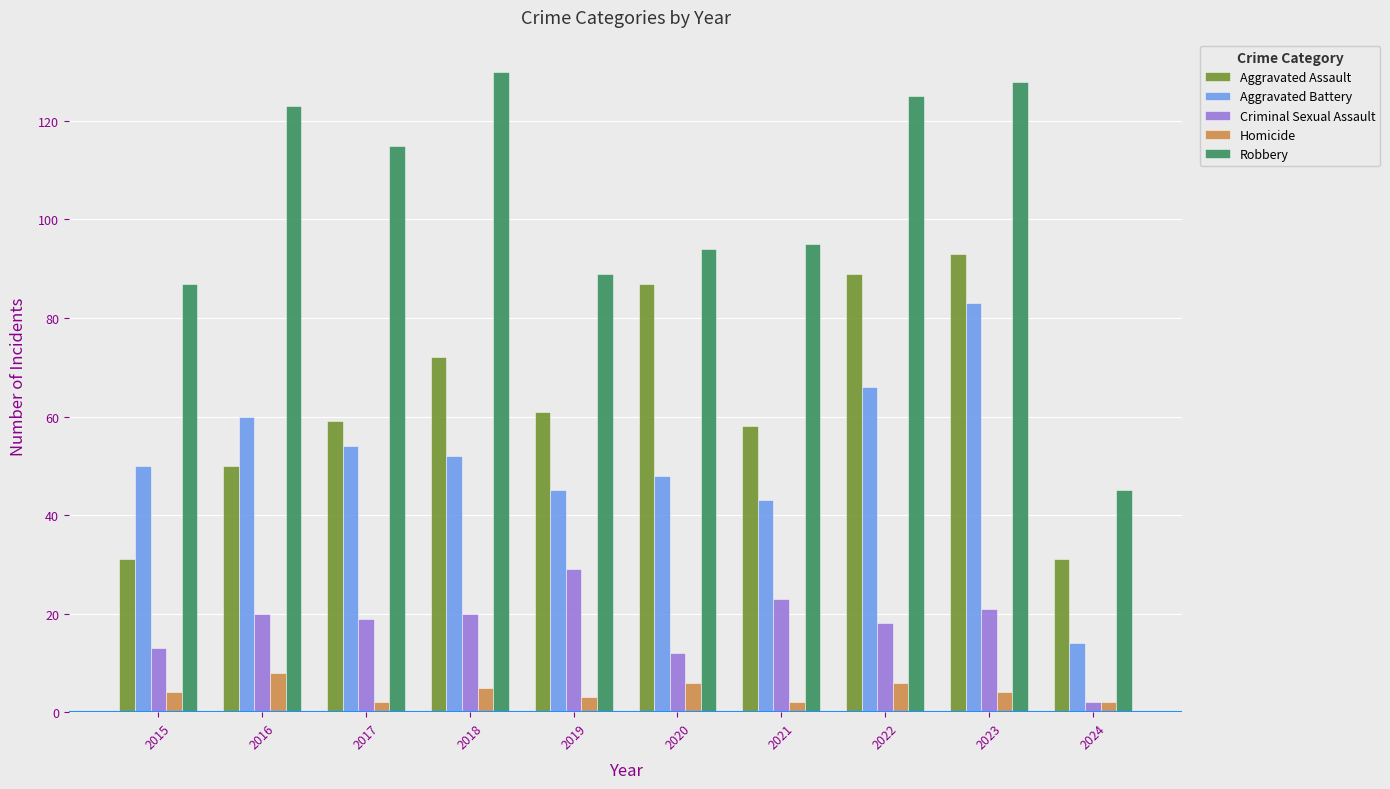

How many bars are there in total?

50